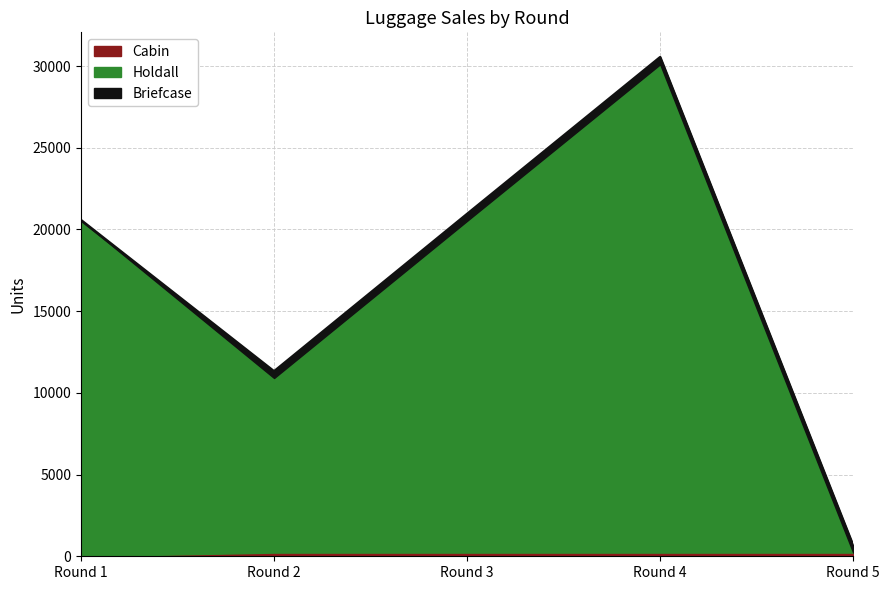

Where is Briefcase nearest to the value 212?

Round 2